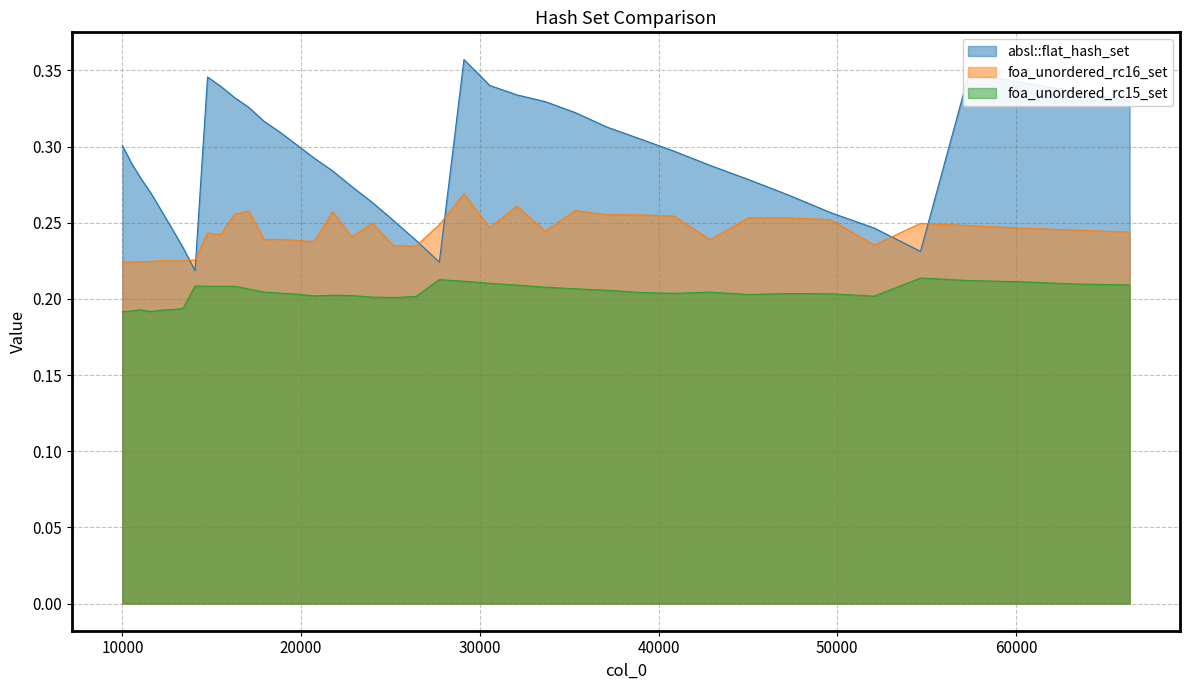

Does the chart display data point markers on the line(s)?

No